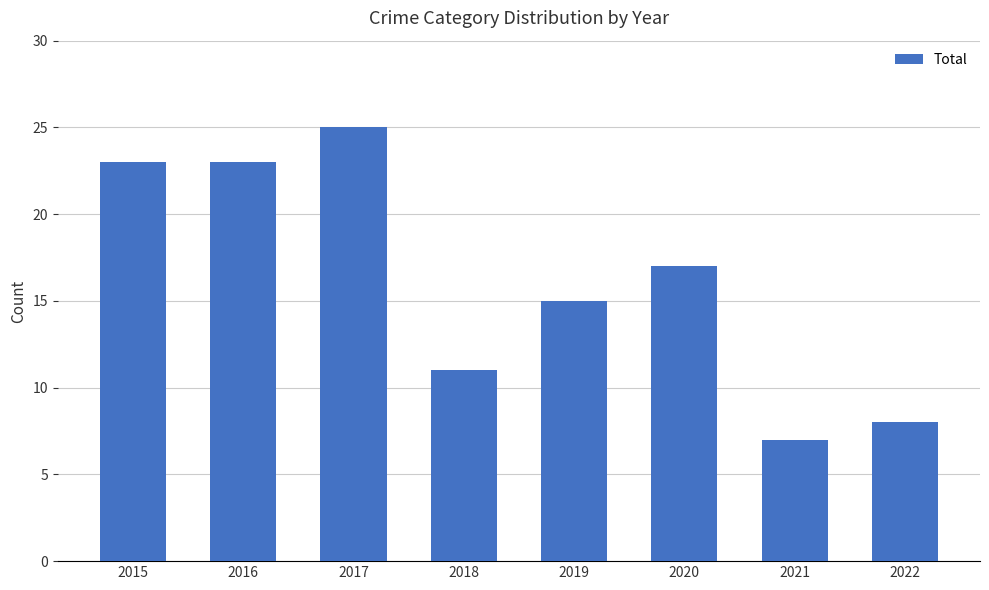

Reading left to right, list all the values displayed in this chart.

2015=23	2016=23	2017=25	2018=11	2019=15	2020=17	2021=7	2022=8